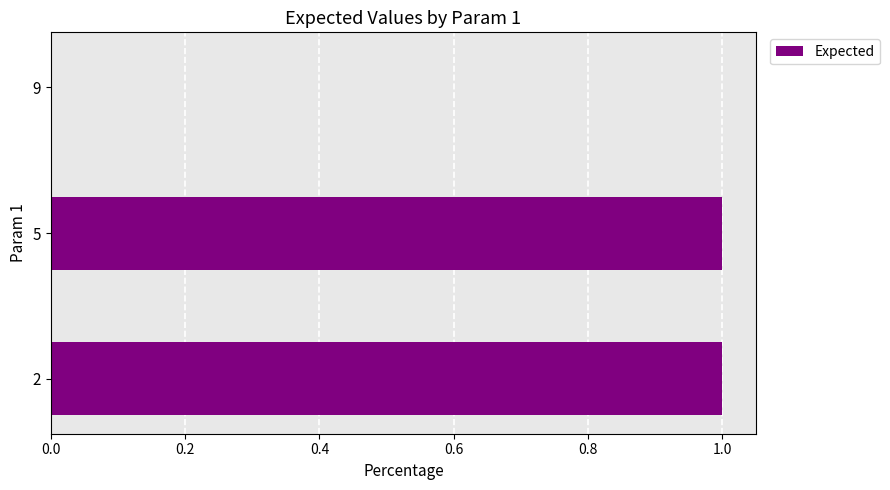

The chart shows a value of 1 at 5. True or false?

True